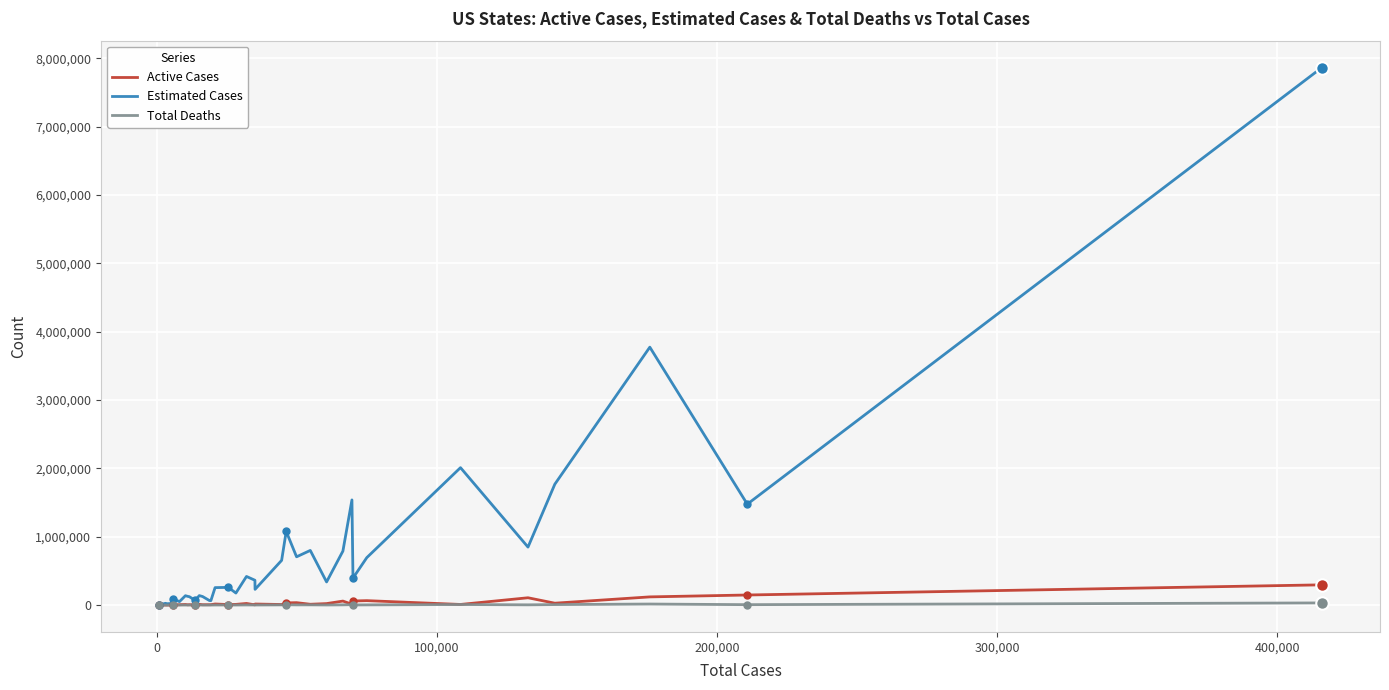

List the series in order of their peak value, lowest first.

Total Deaths, Active Cases, Estimated Cases